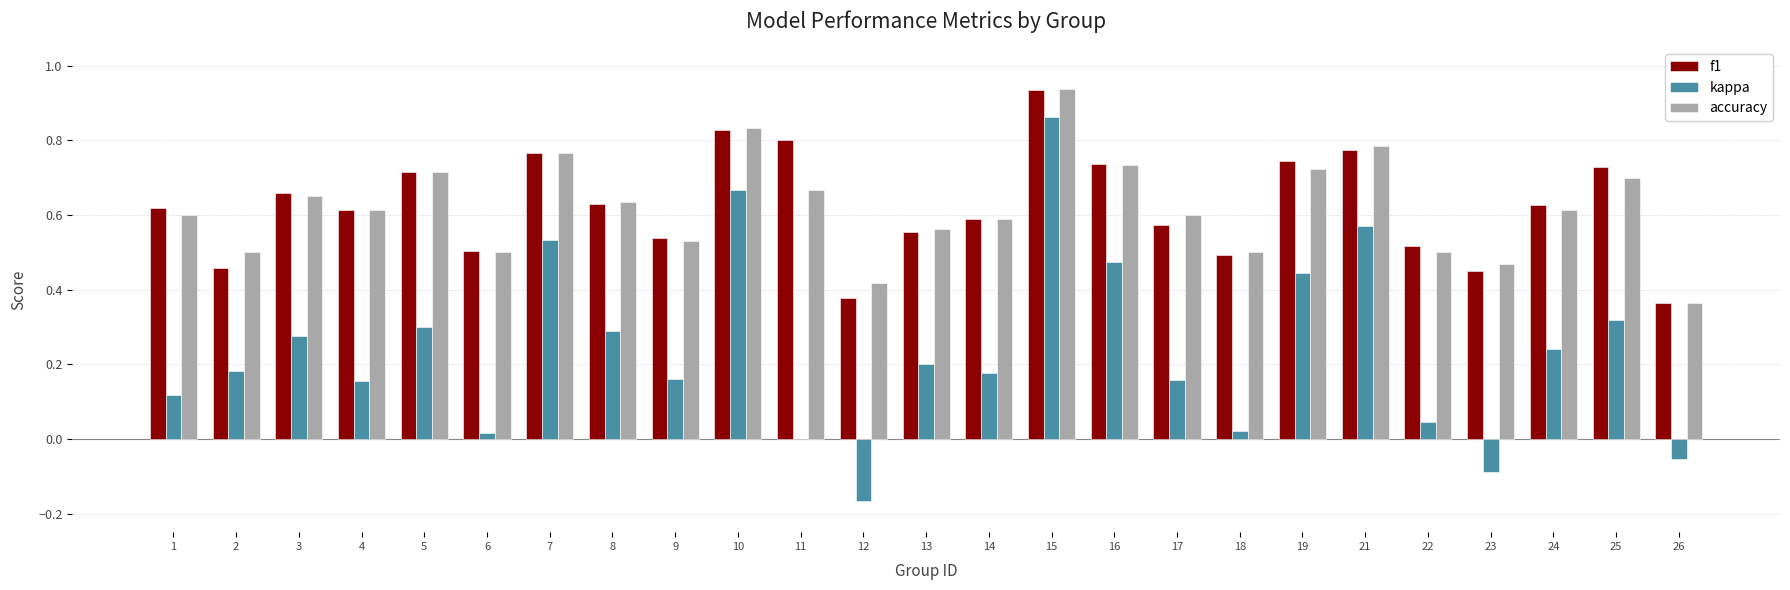

Are the bars horizontal?

No